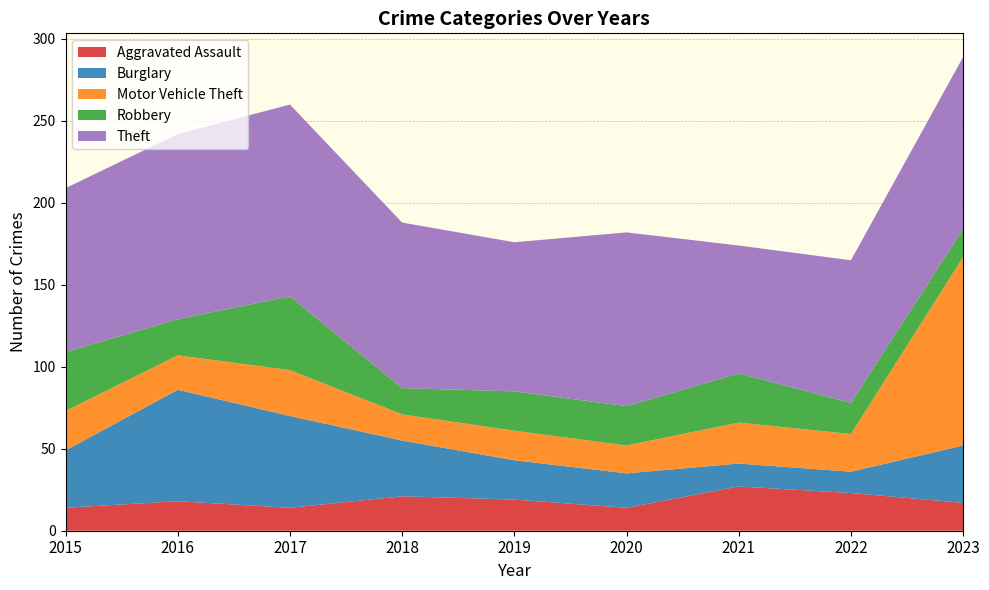

Reading left to right, list all the values displayed in this chart.

Aggravated Assault: 2015=14	2016=18	2017=14	2018=21	2019=19	2020=14	2021=27	2022=23	2023=17
Burglary: 2015=35	2016=68	2017=56	2018=34	2019=24	2020=21	2021=14	2022=13	2023=35
Motor Vehicle Theft: 2015=24	2016=21	2017=28	2018=16	2019=18	2020=17	2021=25	2022=23	2023=115
Robbery: 2015=36	2016=22	2017=45	2018=16	2019=24	2020=24	2021=30	2022=19	2023=17
Theft: 2015=100	2016=113	2017=117	2018=101	2019=91	2020=106	2021=78	2022=87	2023=105